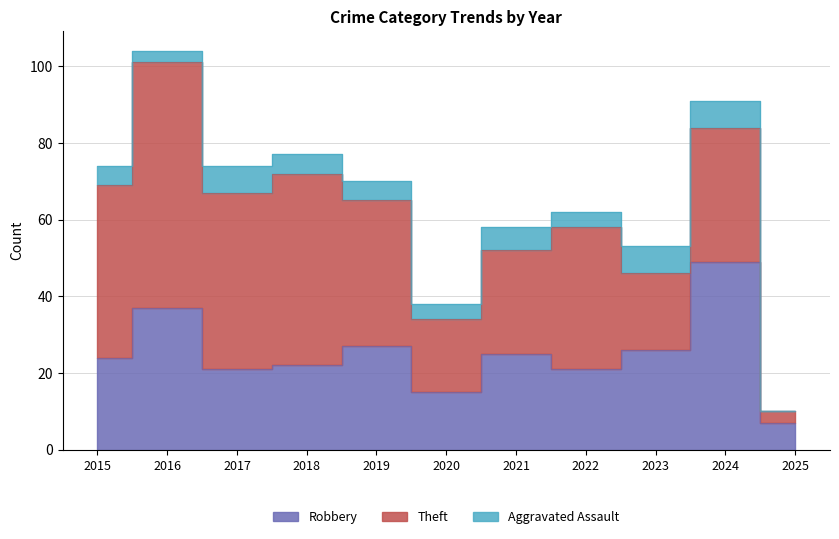

Reading left to right, extract all data points from this chart.

Robbery: 2015=24	2016=37	2017=21	2018=22	2019=27	2020=15	2021=25	2022=21	2023=26	2024=49	2025=7
Theft: 2015=45	2016=64	2017=46	2018=50	2019=38	2020=19	2021=27	2022=37	2023=20	2024=35	2025=3
Aggravated Assault: 2015=5	2016=3	2017=7	2018=5	2019=5	2020=4	2021=6	2022=4	2023=7	2024=7	2025=0